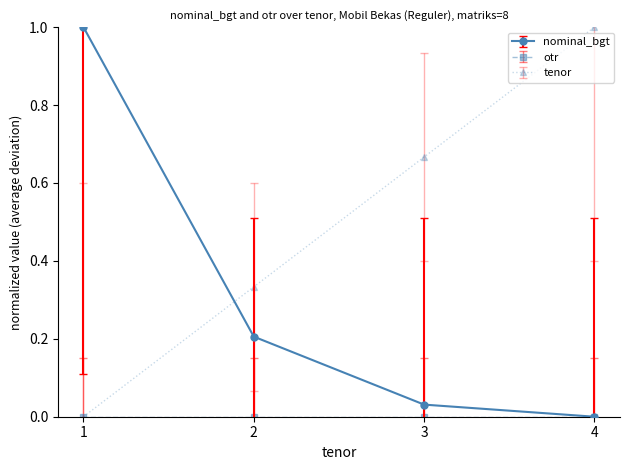

At which label does tenor reach its peak?

4